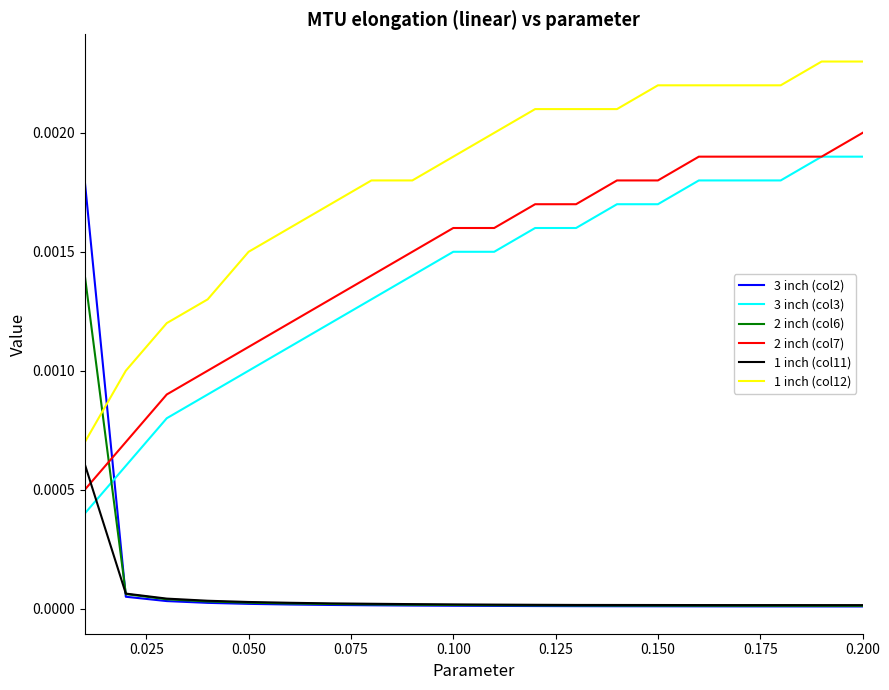

How many times do 2 inch (col7) and 2 inch (col6) cross each other?

1